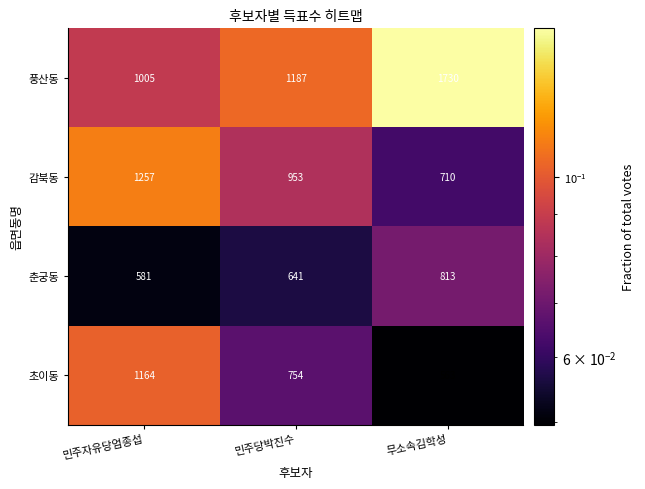

What is the total value across all series at 민주자유당엄종섭?

4007